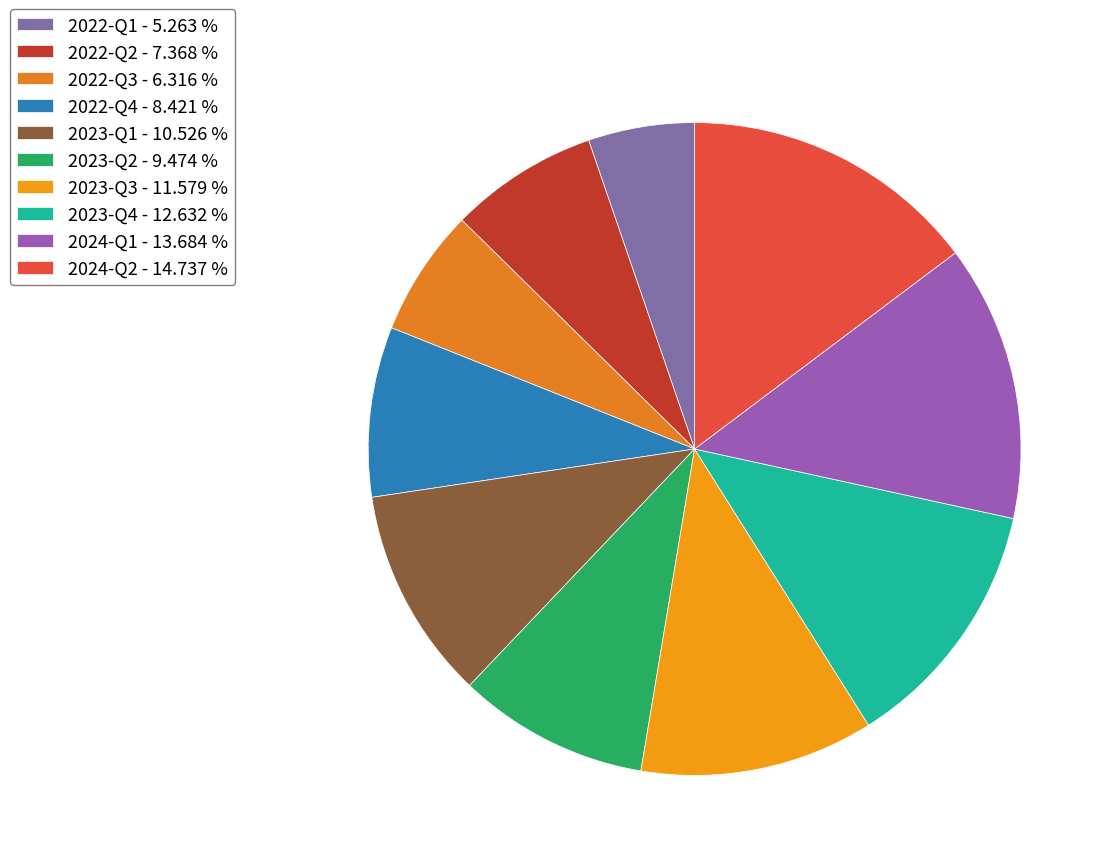

How many segments does this pie chart have?

10